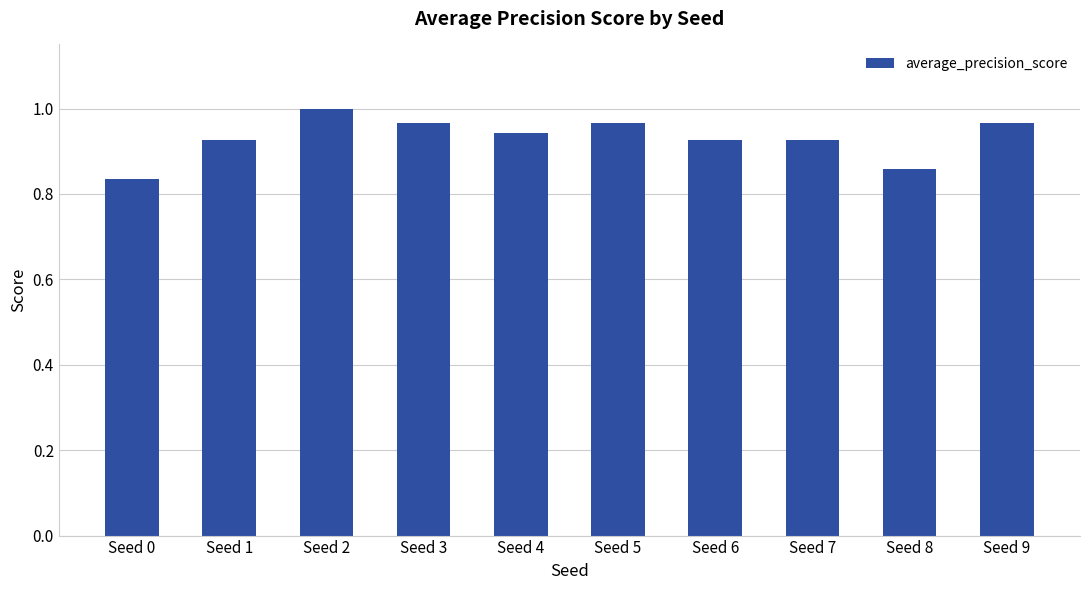

Are the bars grouped side by side (vs. stacked)?

No